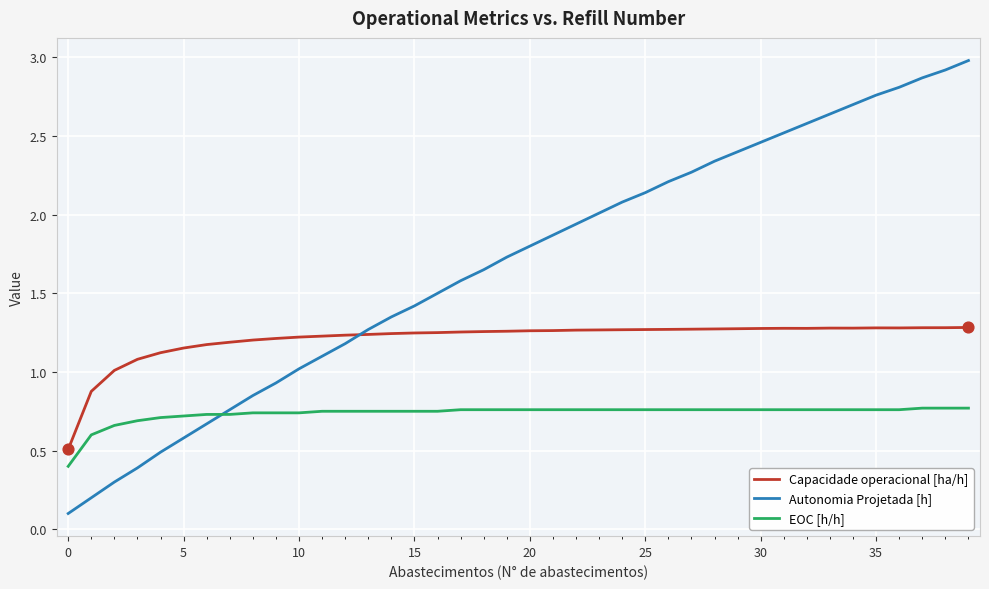

What are all the series names shown in the legend?

Capacidade operacional [ha/h], Autonomia Projetada [h], EOC [h/h]